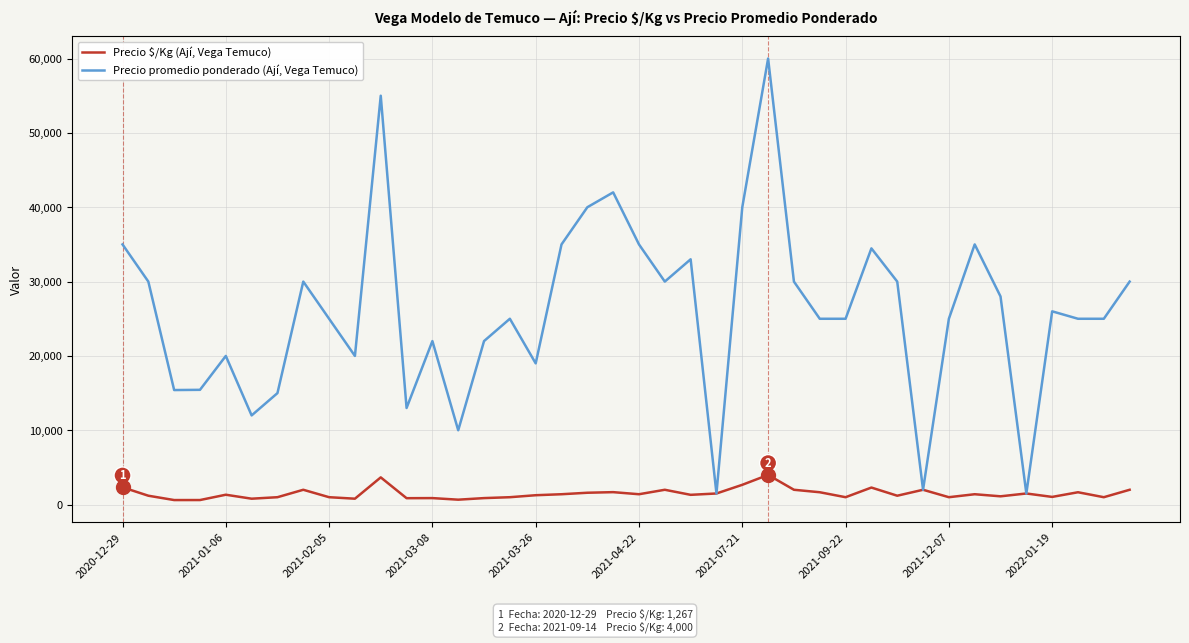

Which series has the largest total across all categories?

Precio promedio ponderado (Ají, Vega Temuco)